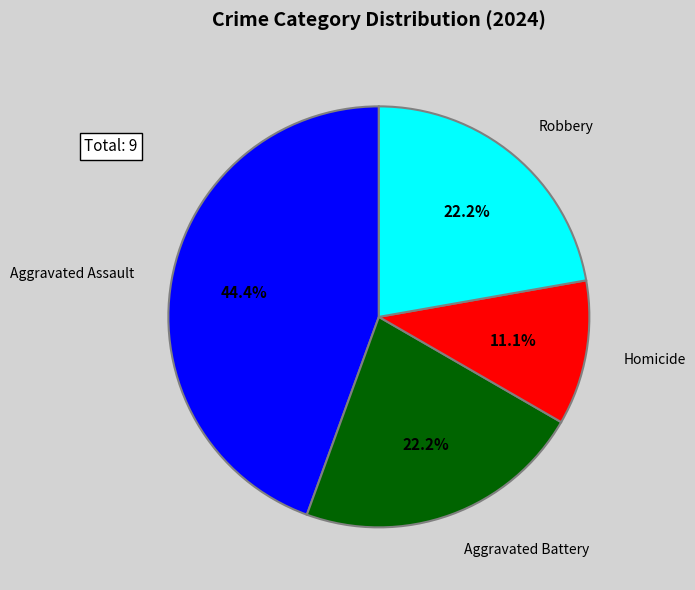

Is there any slice that represents more than half of the pie?

No